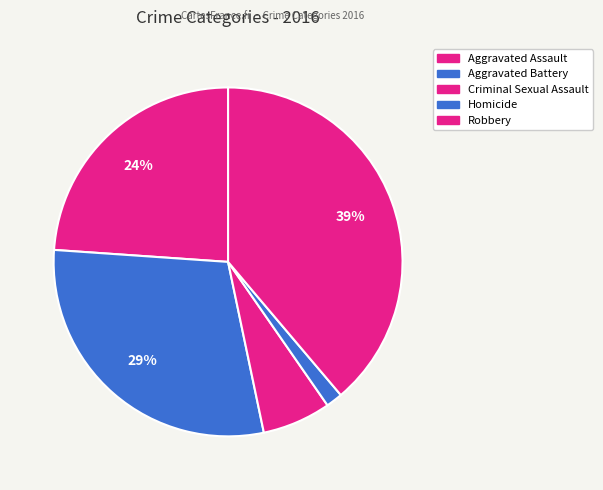

How many slices are in this pie chart?

5